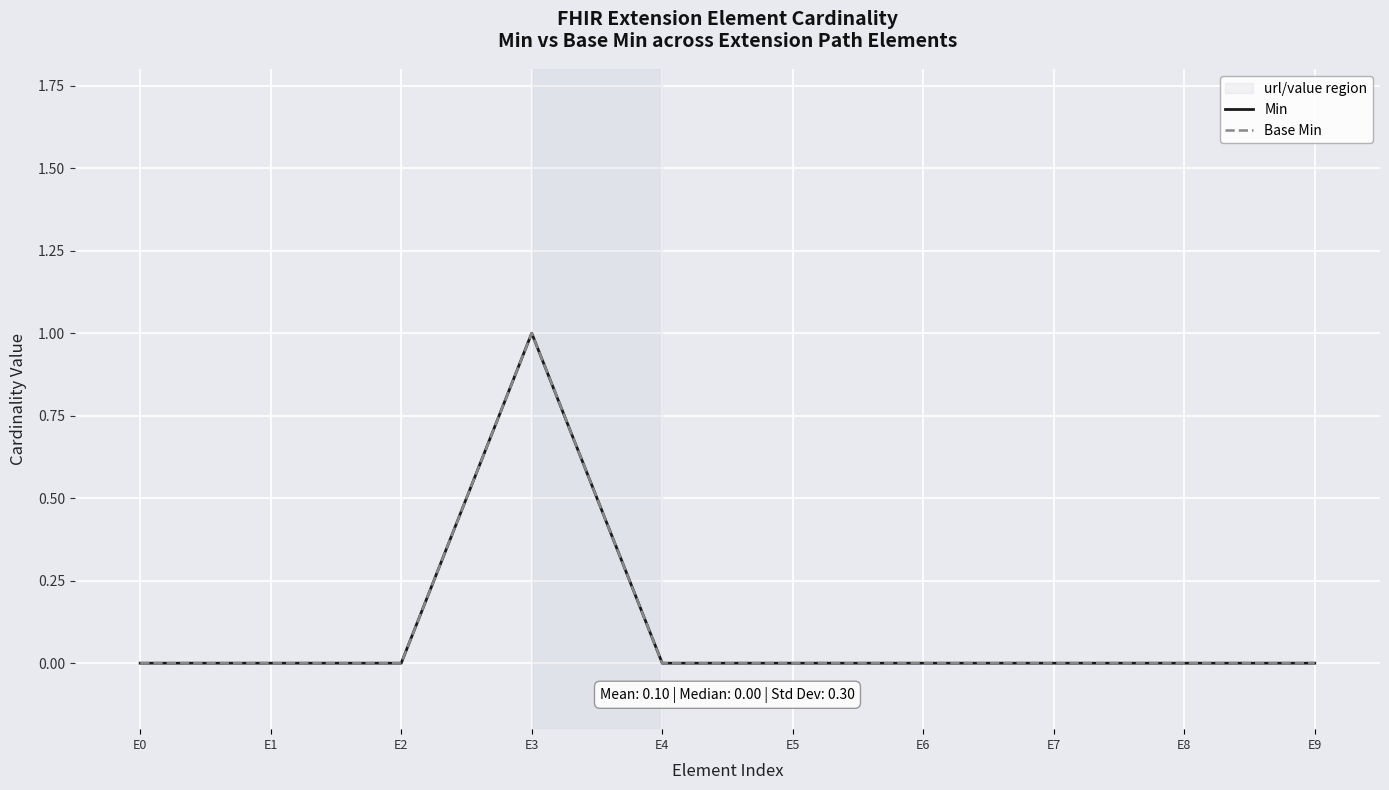

Is this an area chart (filled region under the line)?

No